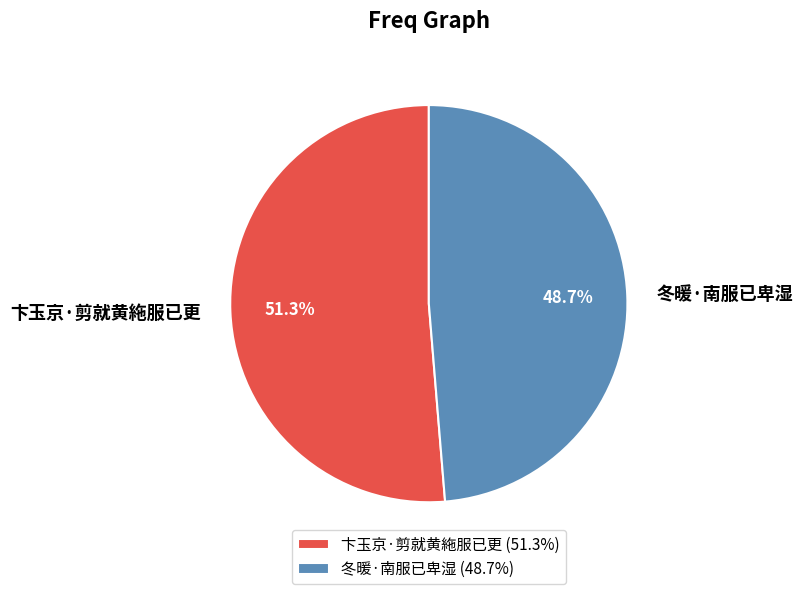

How many segments does this pie chart have?

2